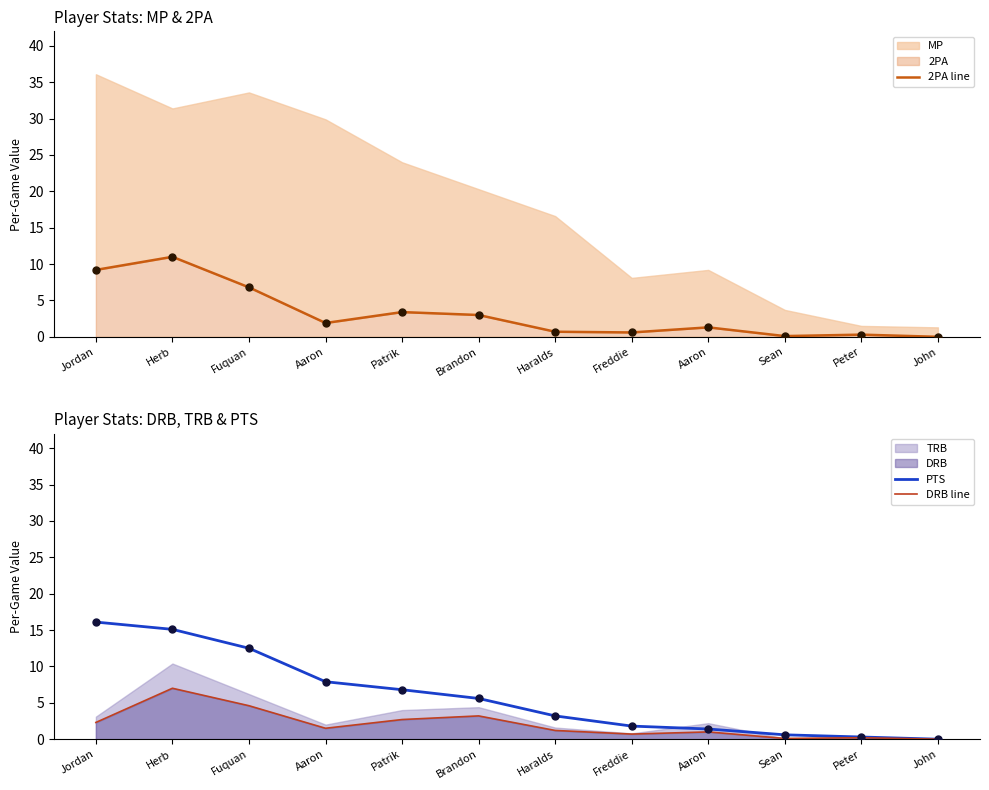

At which category is the sum across all series the highest?

Herb